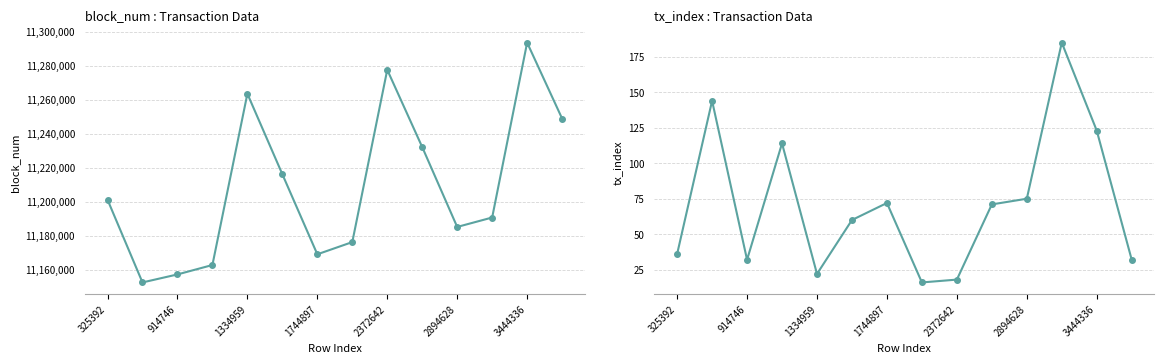

True or false: block_num and tx_index intersect in this chart.

False